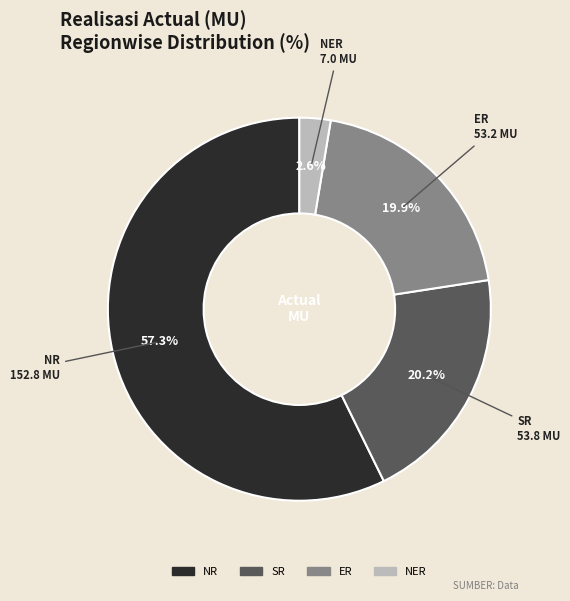

Count the number of slices in the pie.

4